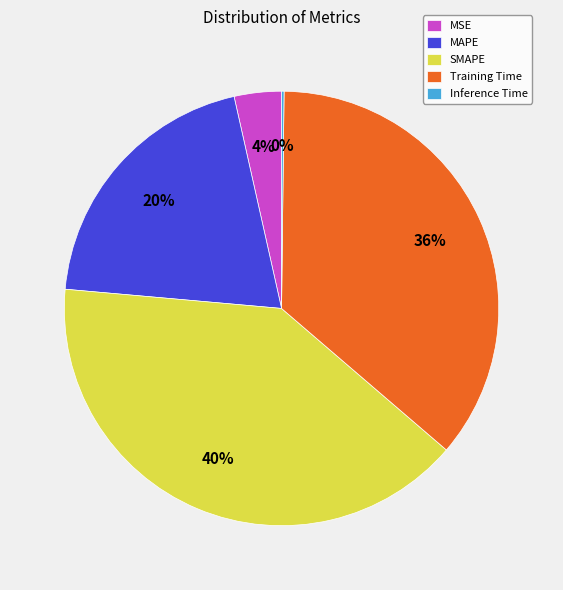

The SMAPE slice represents 40% of the pie. True or false?

True